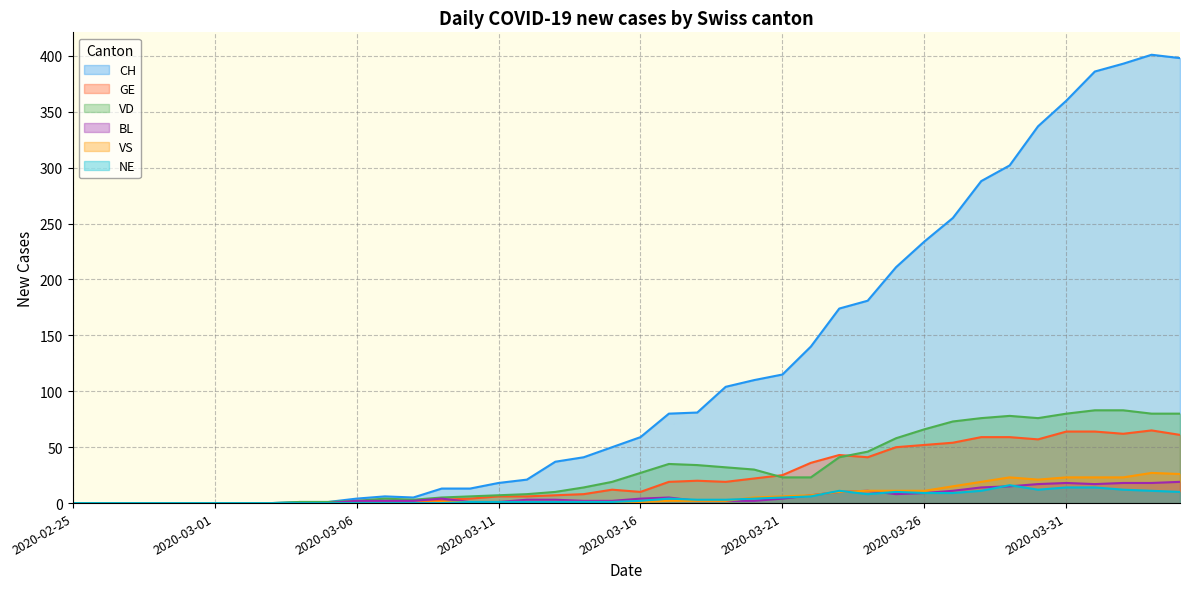

True or false: VD and NE intersect in this chart.

False